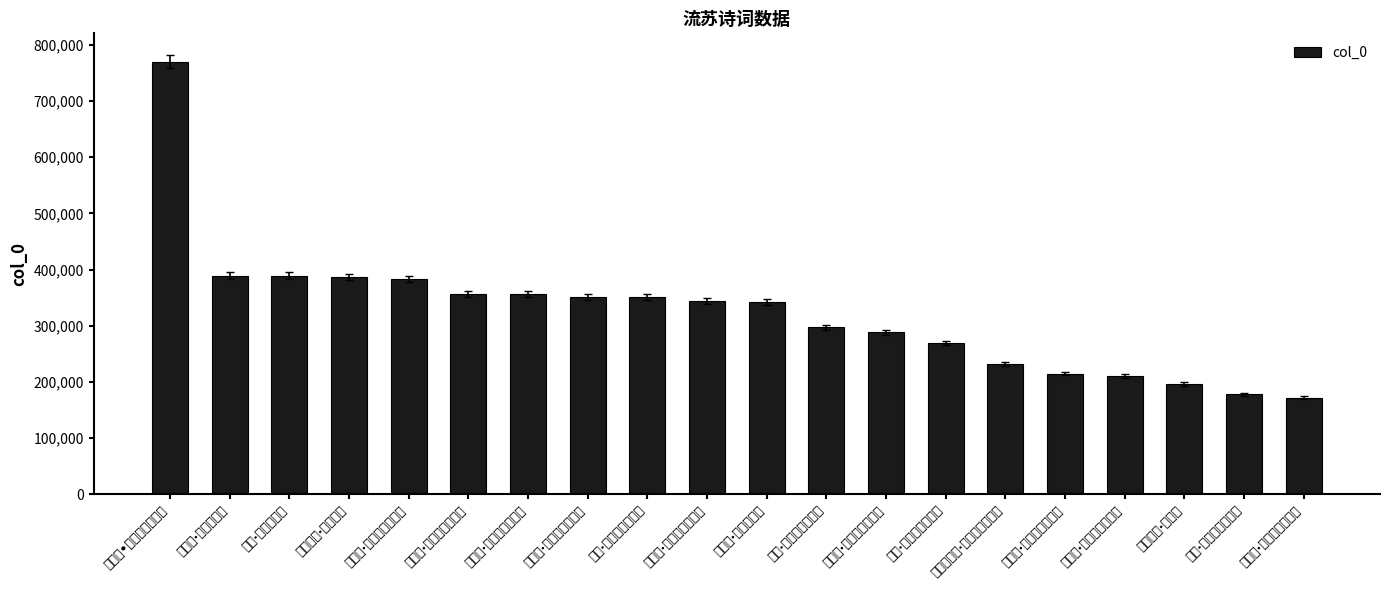

How many data points does each series have?

20